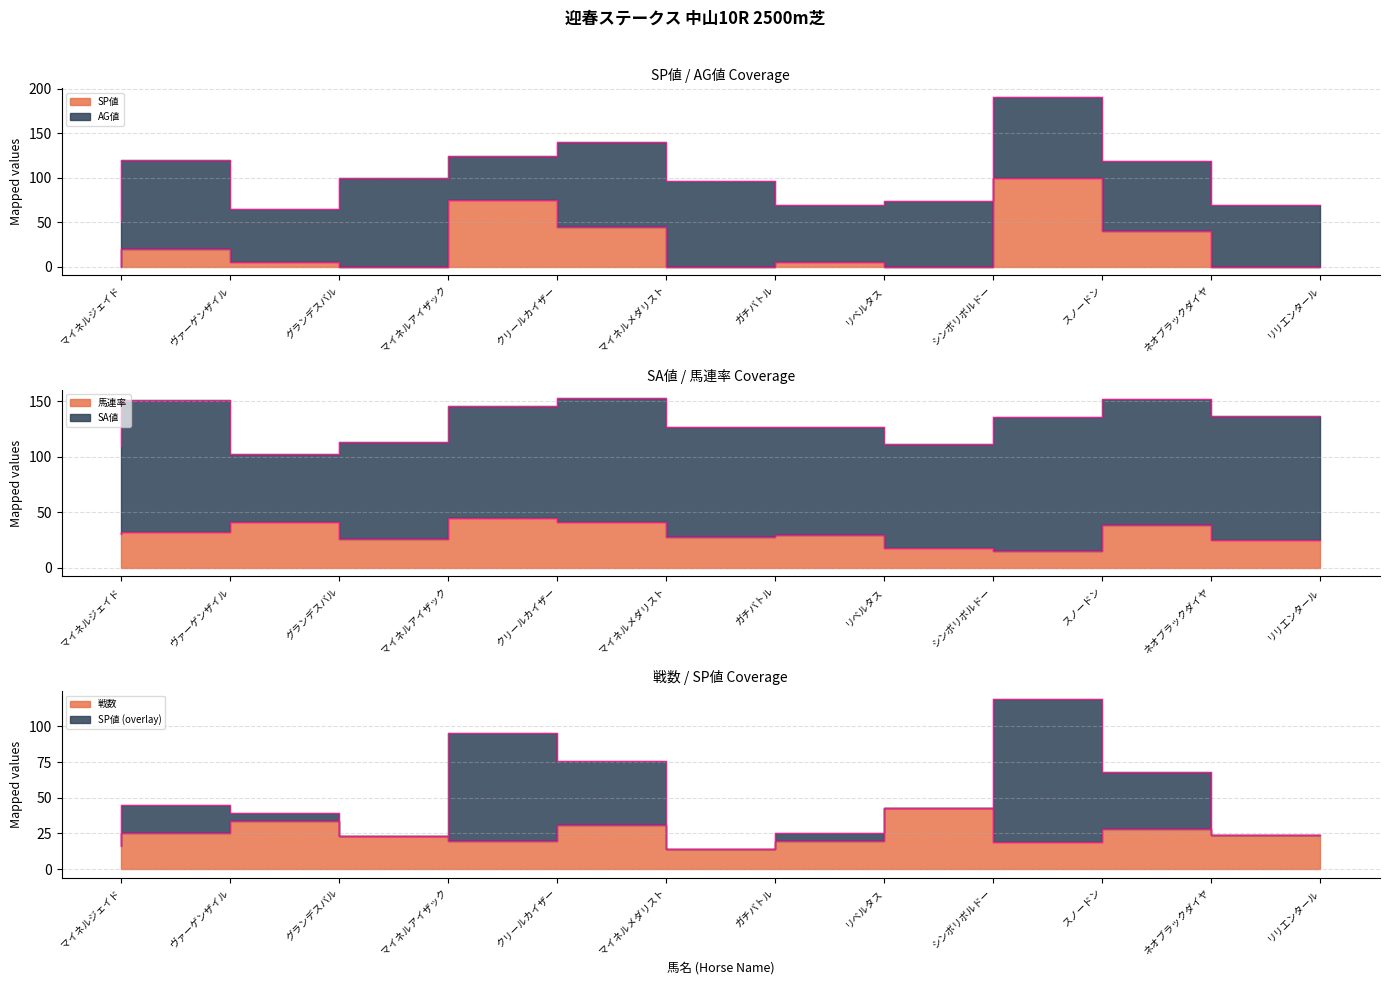

List the labels in order of 戦数 value, largest first.

シンボリボルドー, グランデスバル, マイネルメダリスト, ネオブラックダイヤ, ヴァーゲンザイル, リリエンタール, マイネルアイザック, クリールカイザー, リベルタス, スノードン, マイネルジェイド, ガチバトル